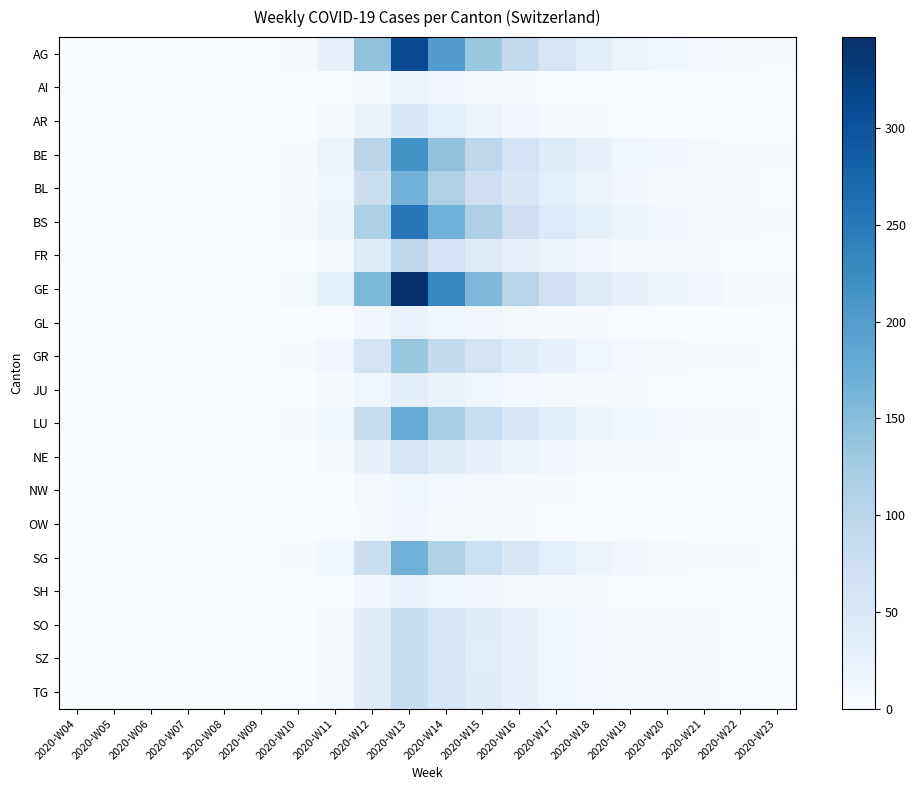

Which series changed the most between 2020-W08 and 2020-W16?

GE